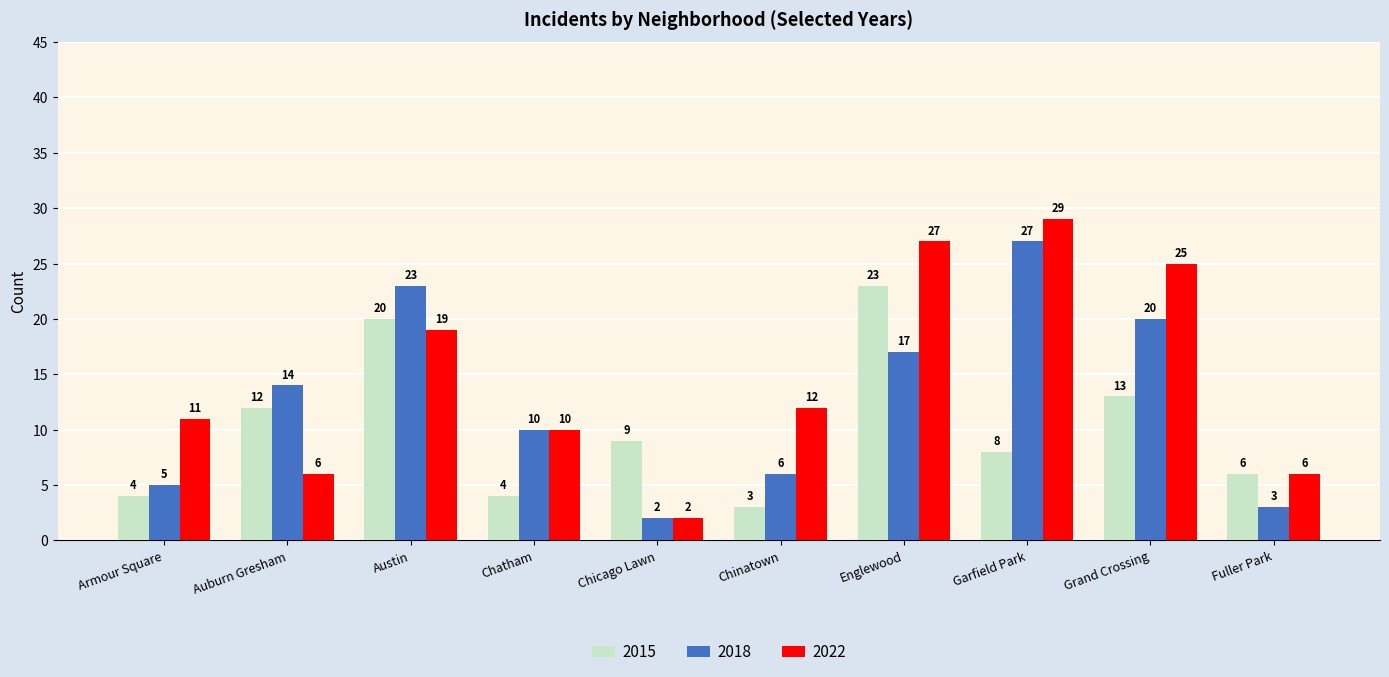

Where is 2015 nearest to the value 13?

Grand Crossing